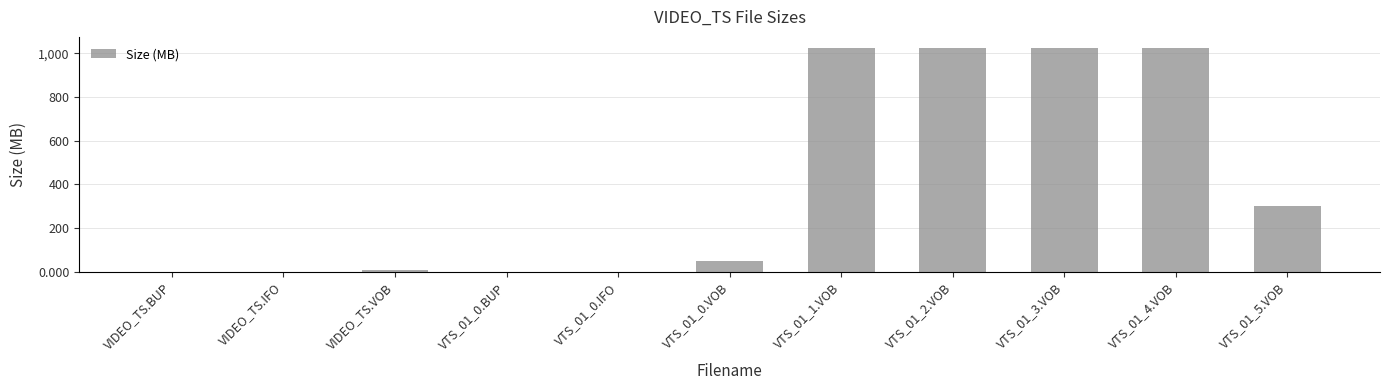

What is the greatest value displayed?

1024.0